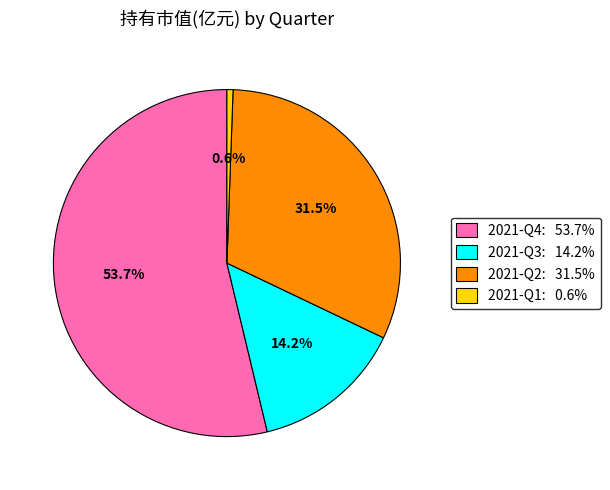

The 2021-Q3 slice represents 29% of the pie. True or false?

False